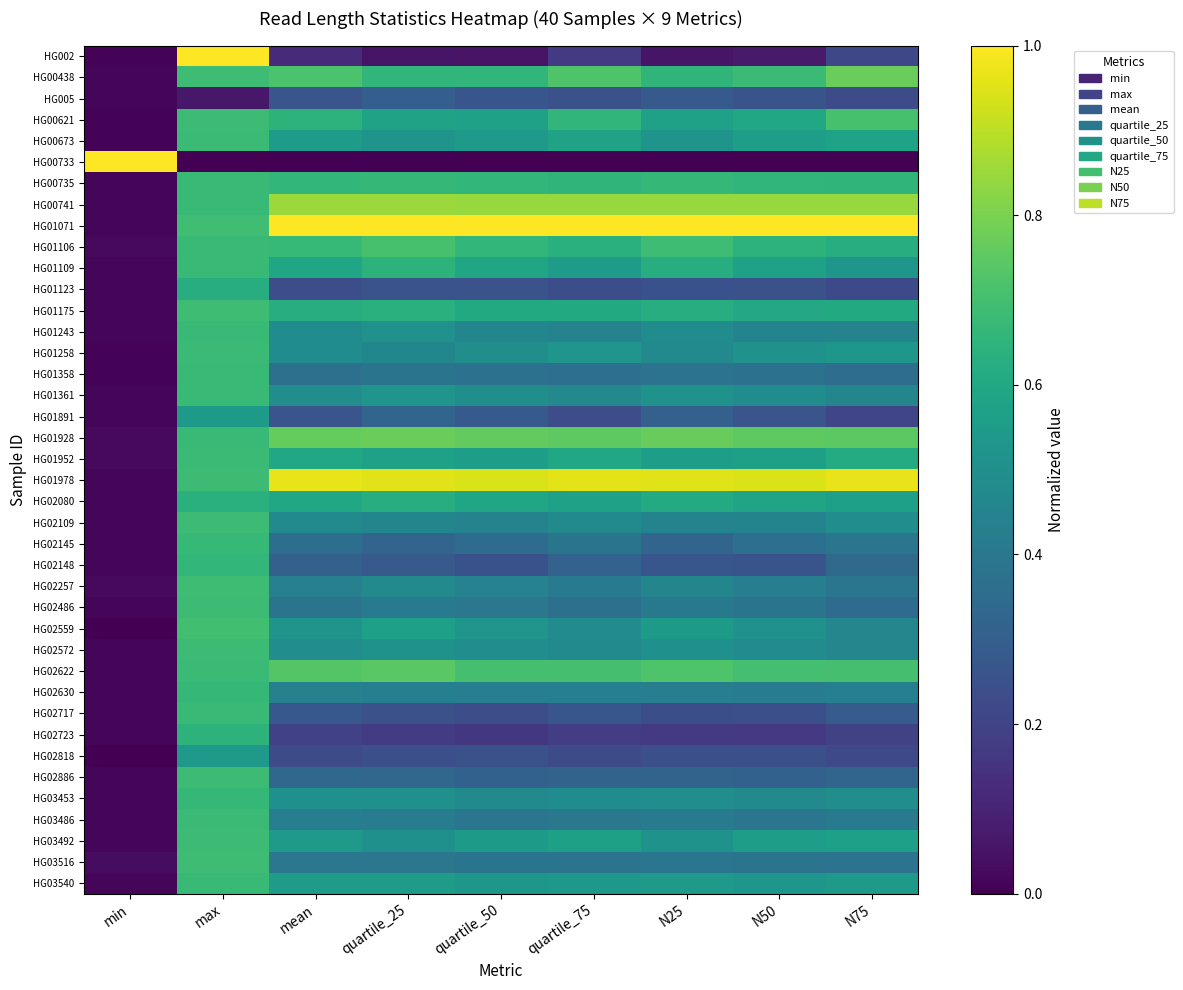

Between N50 and N75, which is larger?

N75